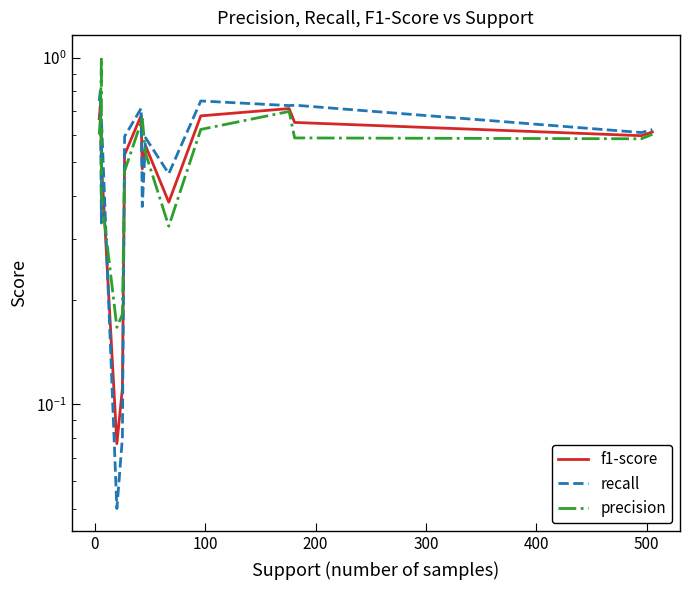

Rank the series by their maximum value, from lowest to highest.

f1-score, recall, precision